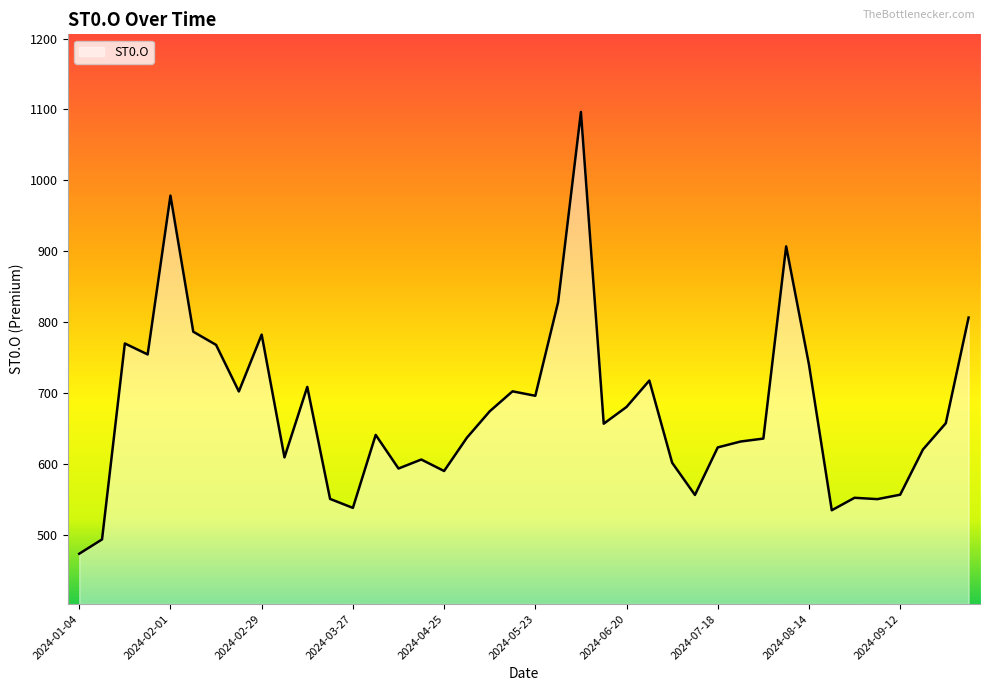

What is the greatest value displayed?

1096.3